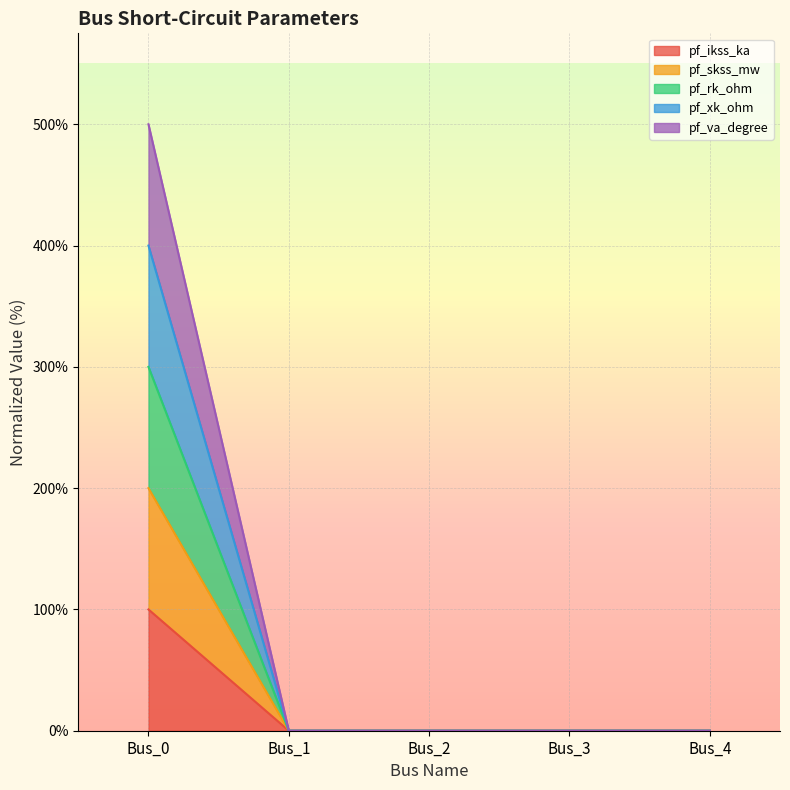

Reading left to right, what are all the values shown in this chart?

pf_ikss_ka: Bus_0=100	Bus_1=0	Bus_2=0	Bus_3=0	Bus_4=0
pf_skss_mw: Bus_0=200	Bus_1=0	Bus_2=0	Bus_3=0	Bus_4=0
pf_rk_ohm: Bus_0=300	Bus_1=0	Bus_2=0	Bus_3=0	Bus_4=0
pf_xk_ohm: Bus_0=400	Bus_1=0	Bus_2=0	Bus_3=0	Bus_4=0
pf_va_degree: Bus_0=500	Bus_1=0	Bus_2=0	Bus_3=0	Bus_4=0